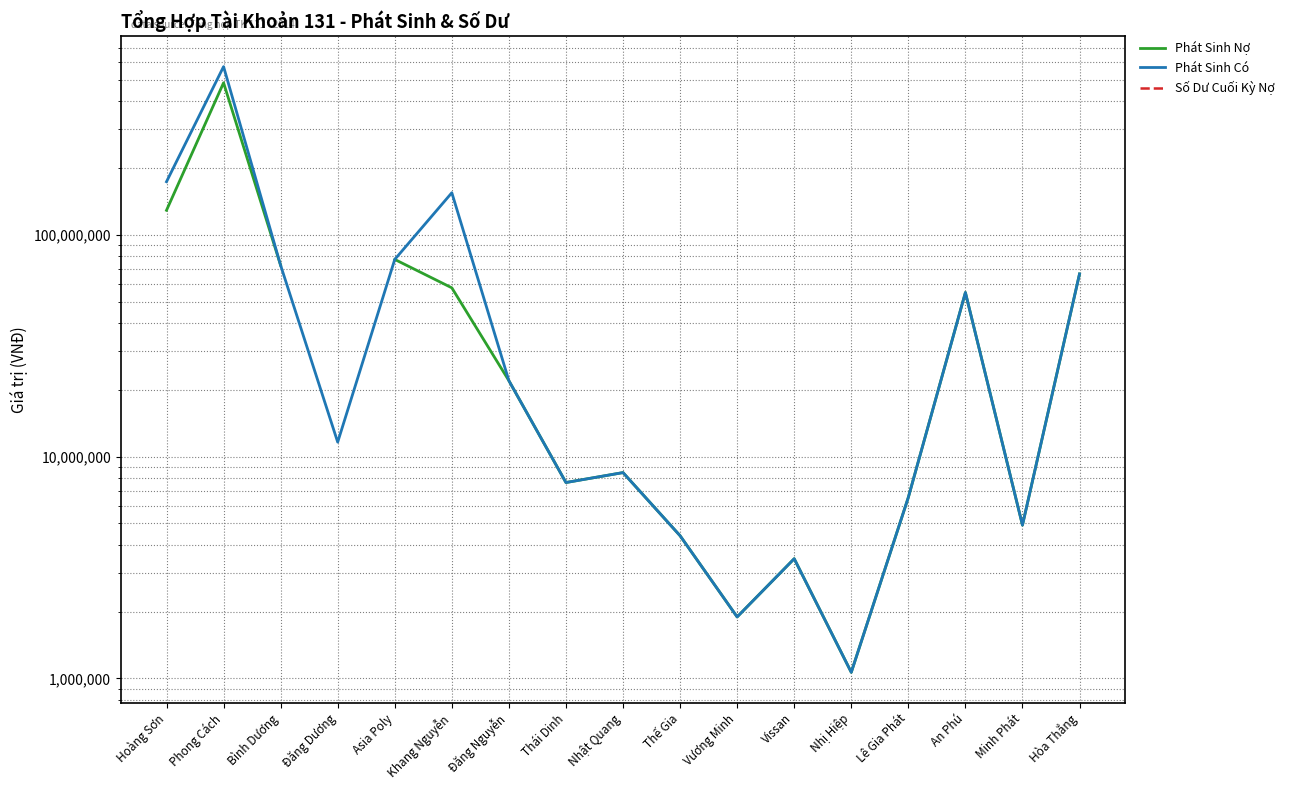

The Phát Sinh Nợ series shows 6552260.0 at Lê Gia Phát. True or false?

True